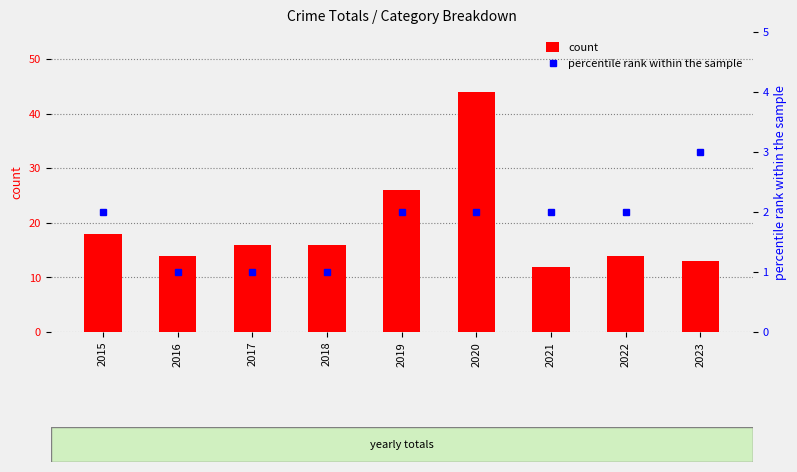

What is the value of the percentile rank within the sample bar at the 5th from the left?

2